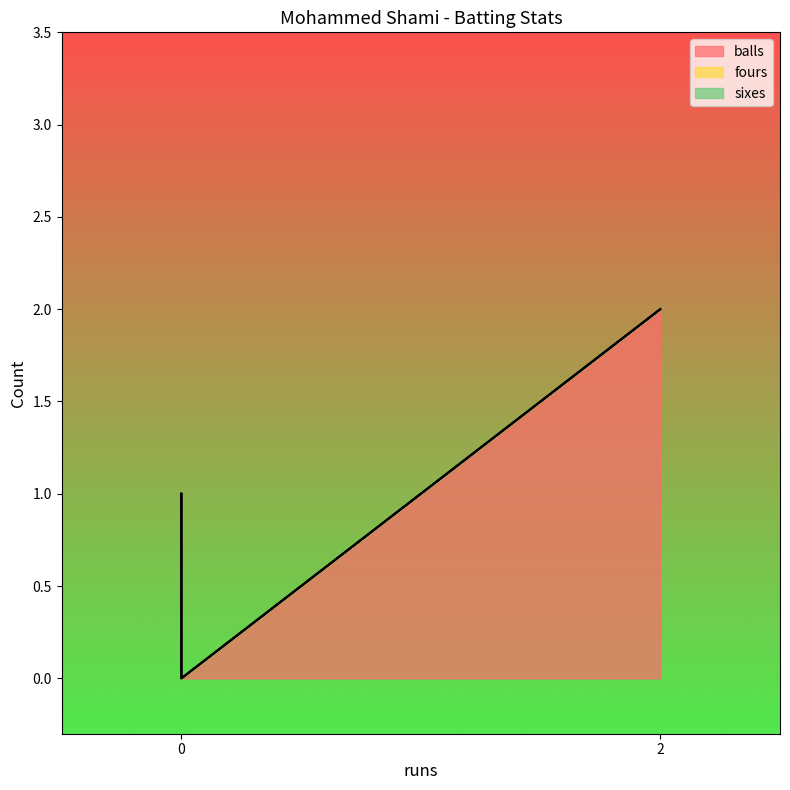

Which series changed the most between 2 and 0?

balls